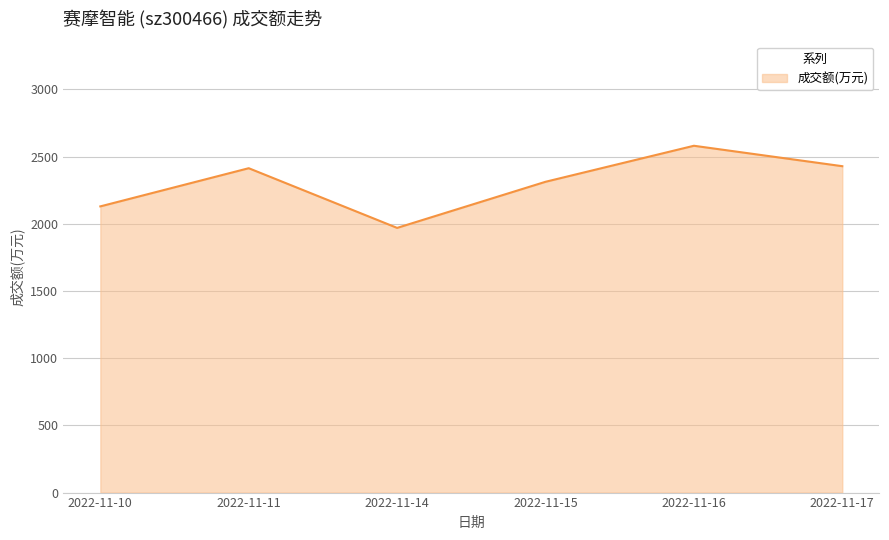

What is the difference between the values at 2022-11-11 and 2022-11-10?

284